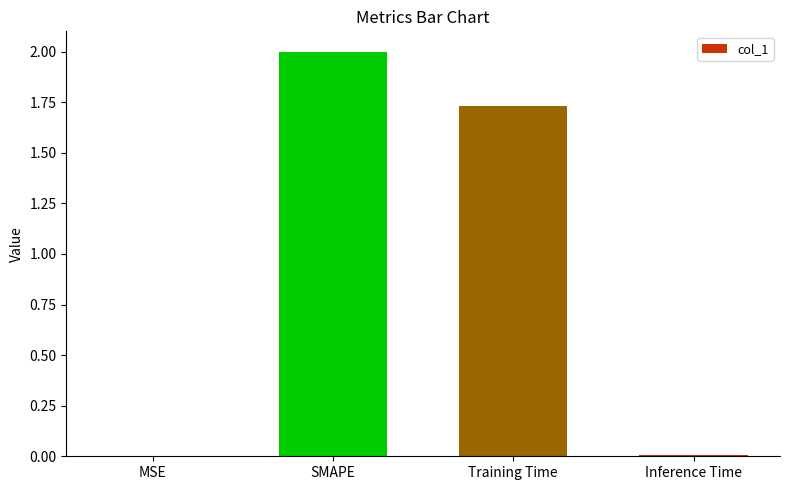

Where is the data nearest to the value 1?

Training Time